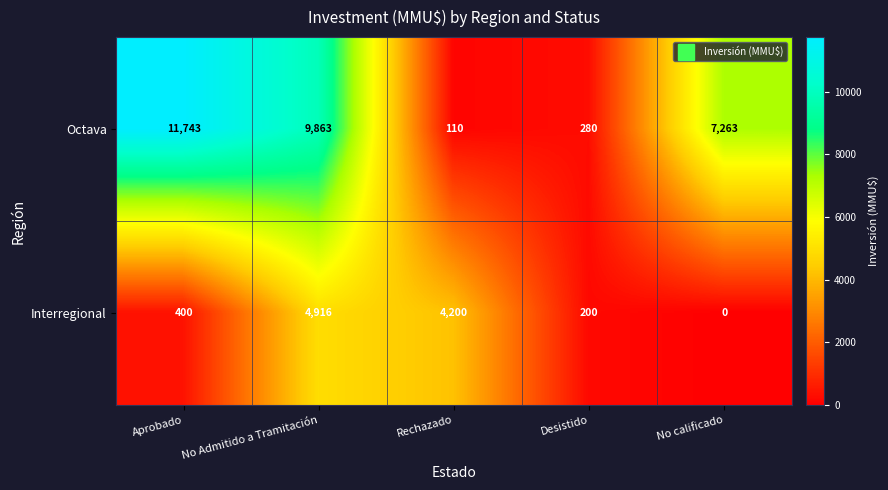

Where is Octava nearest to the value 5926?

No calificado